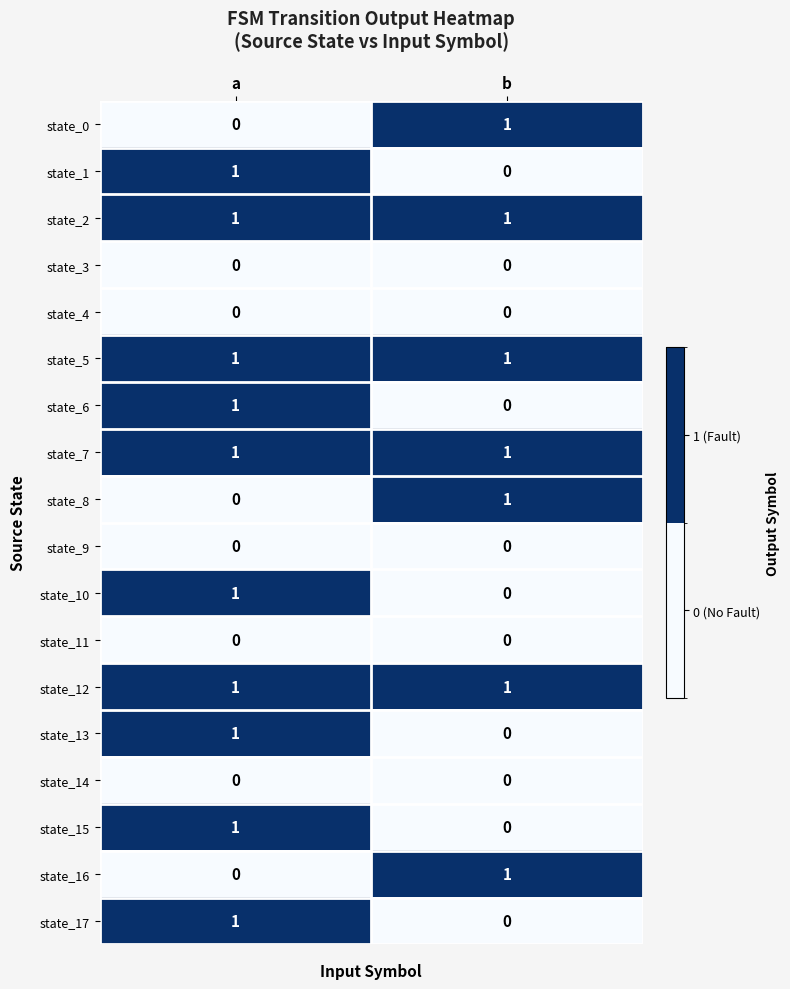

Count the number of data series in this chart.

18